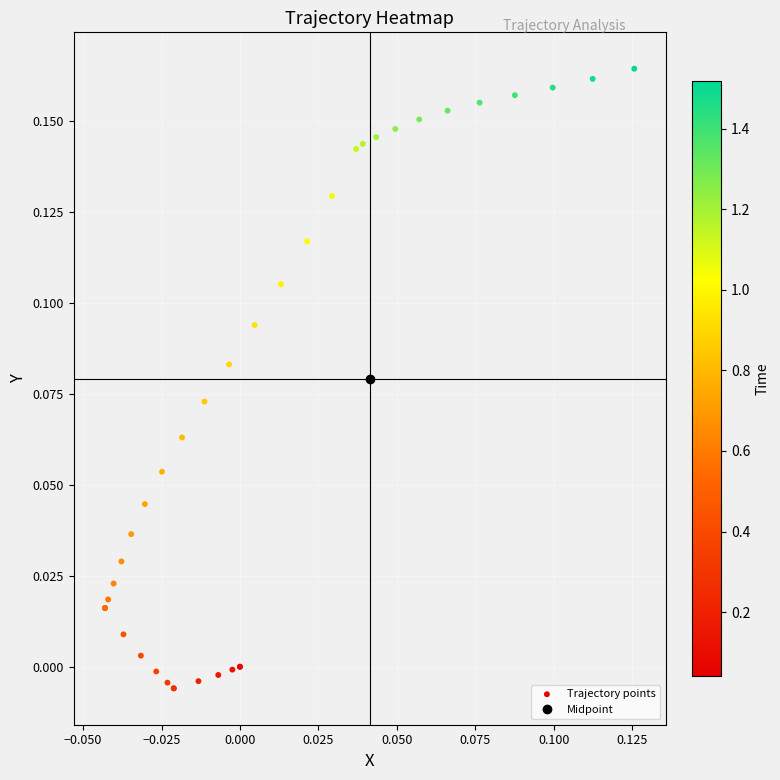

What is the difference between the second highest and minimum values?

0.2